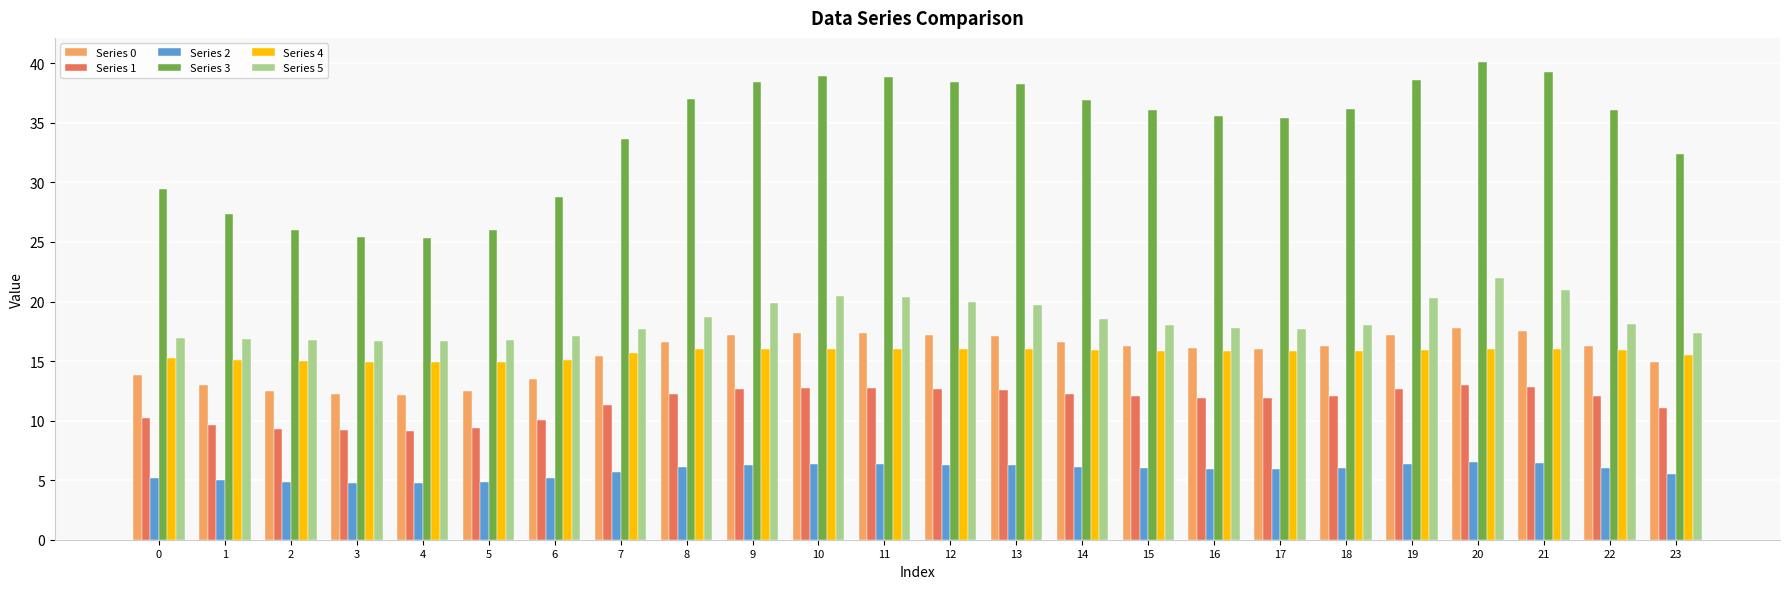

Is it true that Series 3 equals 25.5 at 3?

True